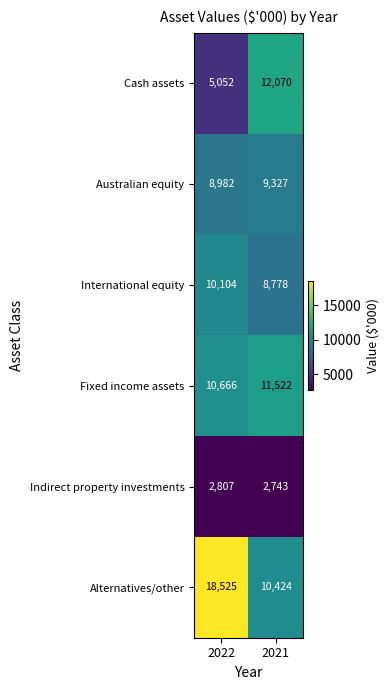

What is the difference between the highest and lowest values at 2022?

15718